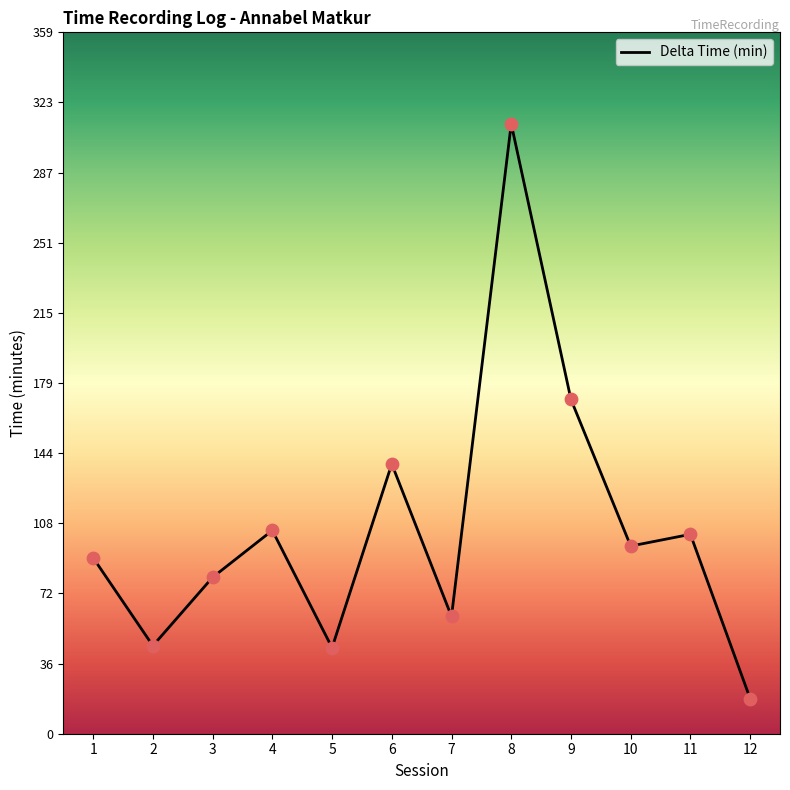

What is the ratio of the value at 10 to the value at 4?

0.9